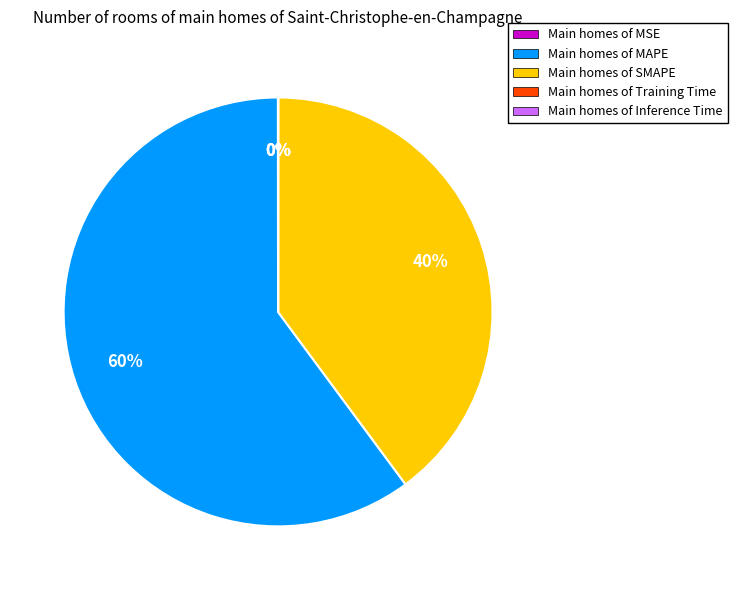

Which slice represents more than half of the pie?

Main homes of MAPE